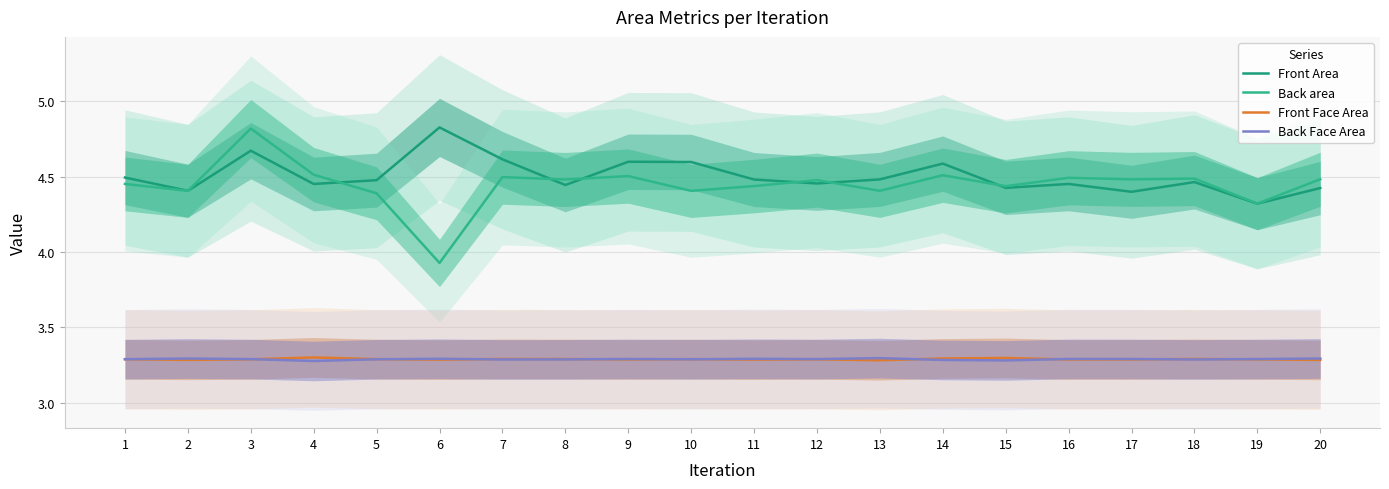

What is the minimum value for Back Face Area?

3.3